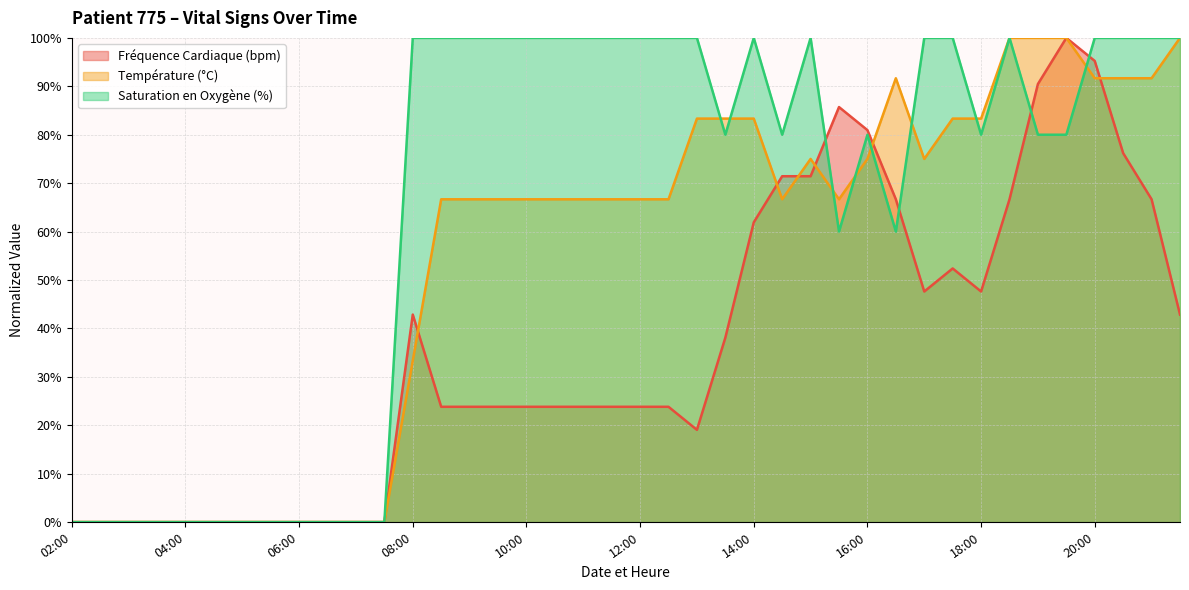

At which category does the chart reach its minimum across all series?

02:00